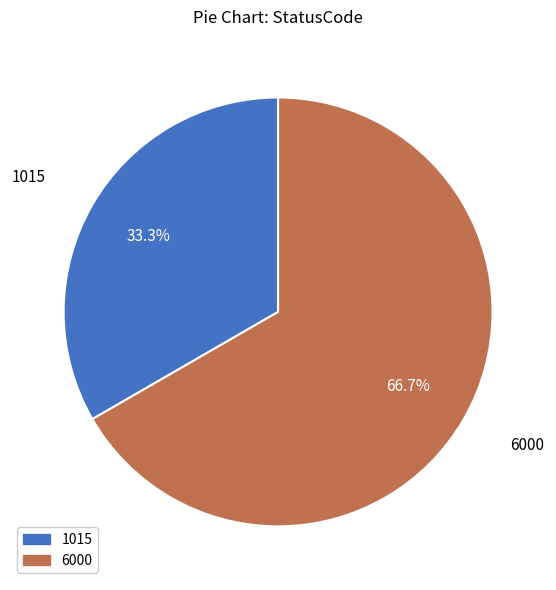

How many segments does this pie chart have?

2